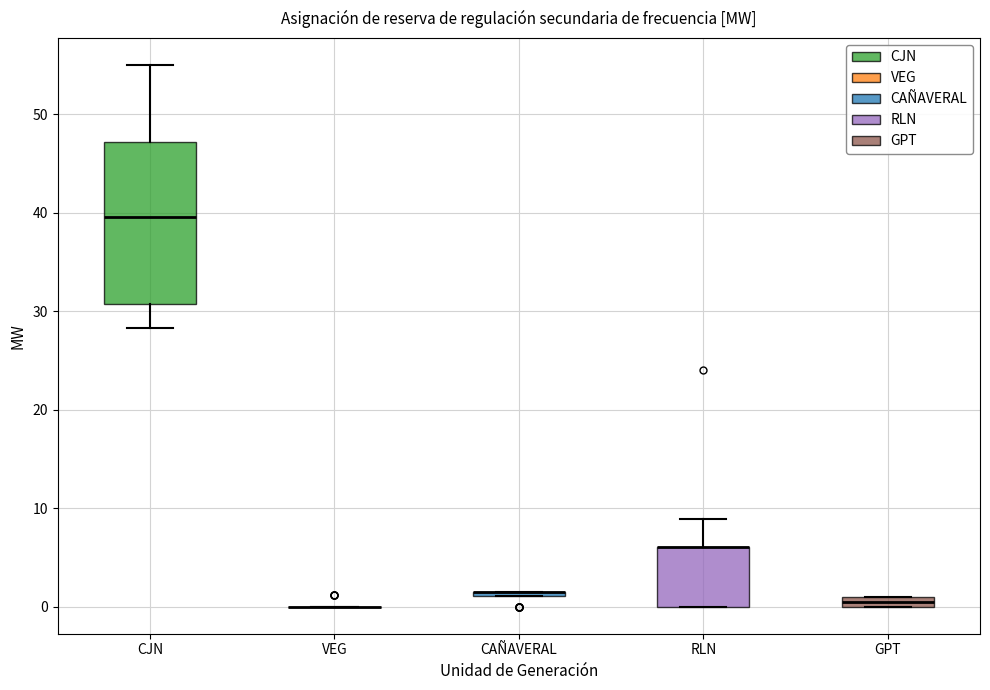

Comparing the boxes themselves (not the whiskers), which one is the tallest?

CJN